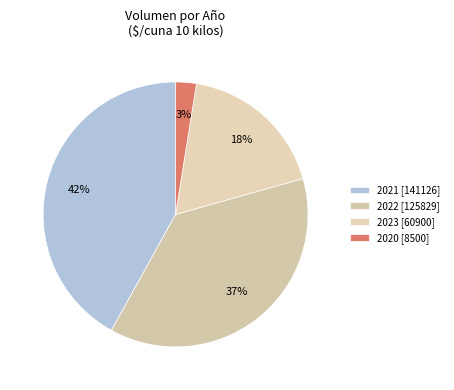

Which slice is the largest?

2021 [141126]